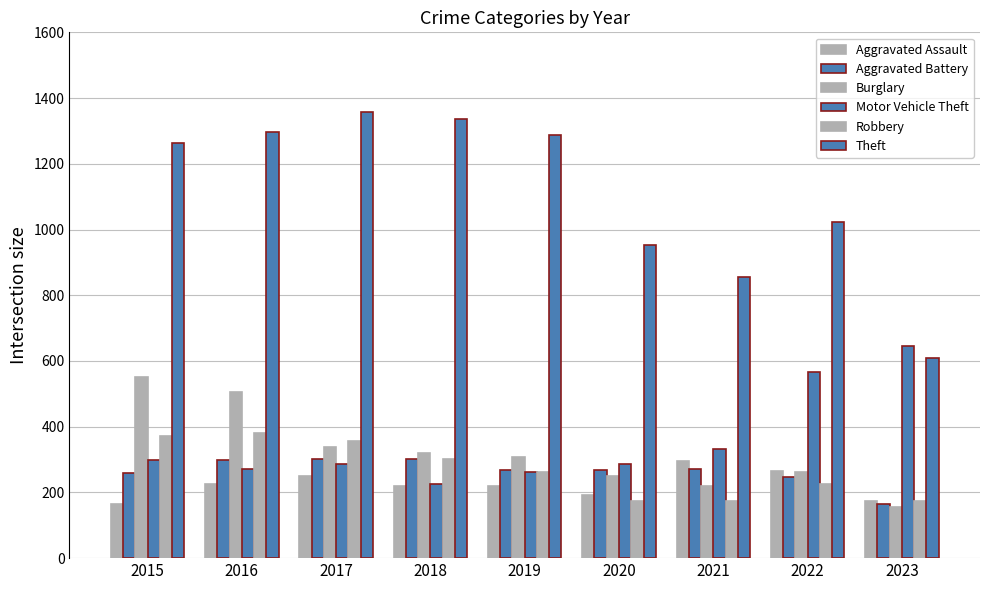

What is the difference between the highest and lowest values at 2016?

1072